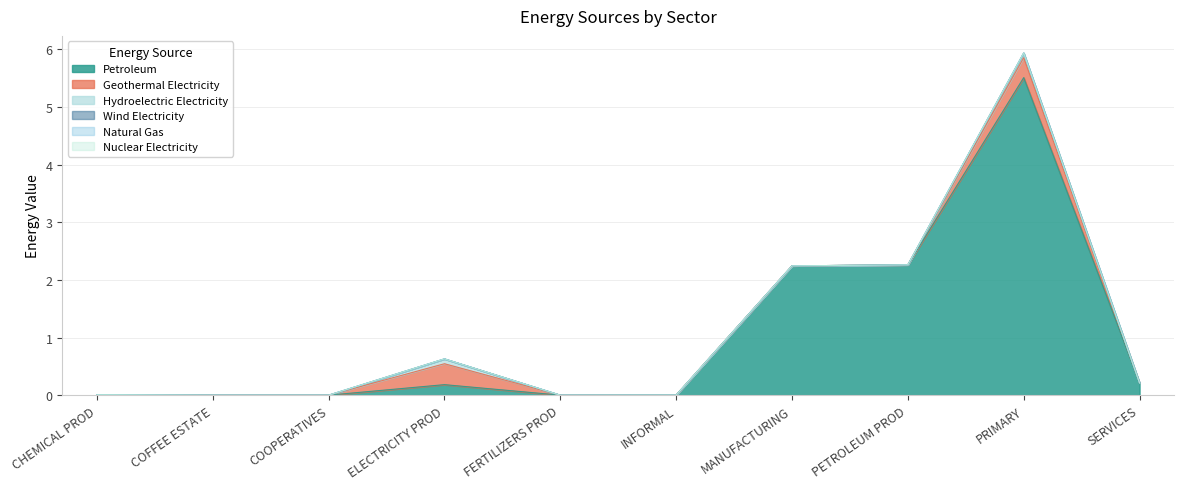

Reading left to right, what are all the values shown in this chart?

Petroleum: CHEMICAL PROD=0.0	COFFEE ESTATE=0.0	COOPERATIVES=0.0	ELECTRICITY PROD=0.2	FERTILIZERS PROD=0.0	INFORMAL=0.0	MANUFACTURING=2.2	PETROLEUM PROD=2.3	PRIMARY=5.5	SERVICES=0.2
Geothermal Electricity: CHEMICAL PROD=0.0	COFFEE ESTATE=0.0	COOPERATIVES=0.0	ELECTRICITY PROD=0.4	FERTILIZERS PROD=0.0	INFORMAL=0.0	MANUFACTURING=0.0	PETROLEUM PROD=0.0	PRIMARY=0.3	SERVICES=0.0
Hydroelectric Electricity: CHEMICAL PROD=0.0	COFFEE ESTATE=0.0	COOPERATIVES=0.0	ELECTRICITY PROD=0.1	FERTILIZERS PROD=0.0	INFORMAL=0.0	MANUFACTURING=0.0	PETROLEUM PROD=0.0	PRIMARY=0.1	SERVICES=0.0
Wind Electricity: CHEMICAL PROD=0.0	COFFEE ESTATE=0.0	COOPERATIVES=0.0	ELECTRICITY PROD=0.0	FERTILIZERS PROD=0.0	INFORMAL=0.0	MANUFACTURING=0.0	PETROLEUM PROD=0.0	PRIMARY=0.0	SERVICES=0.0
Natural Gas: CHEMICAL PROD=0.0	COFFEE ESTATE=0.0	COOPERATIVES=0.0	ELECTRICITY PROD=0.0	FERTILIZERS PROD=0.0	INFORMAL=0.0	MANUFACTURING=0.0	PETROLEUM PROD=0.0	PRIMARY=0.0	SERVICES=0.0
Nuclear Electricity: CHEMICAL PROD=0.0	COFFEE ESTATE=0.0	COOPERATIVES=0.0	ELECTRICITY PROD=0.0	FERTILIZERS PROD=0.0	INFORMAL=0.0	MANUFACTURING=0.0	PETROLEUM PROD=0.0	PRIMARY=0.0	SERVICES=0.0